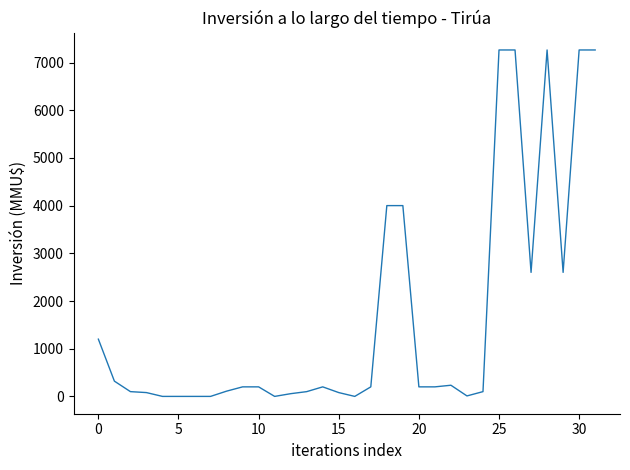

How many distinct data groups are displayed?

1